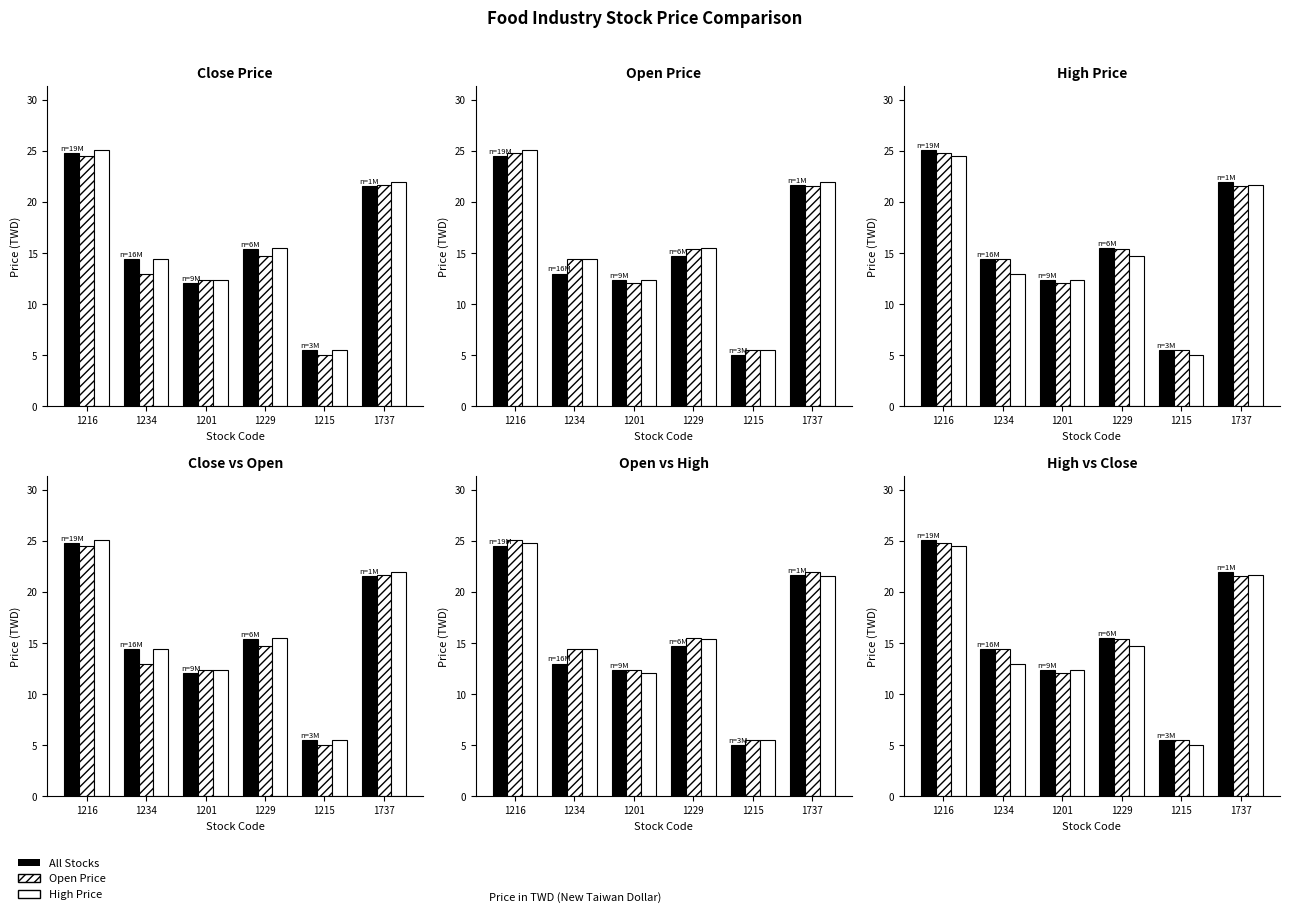

At how many categories does at least one series exceed 23?

1